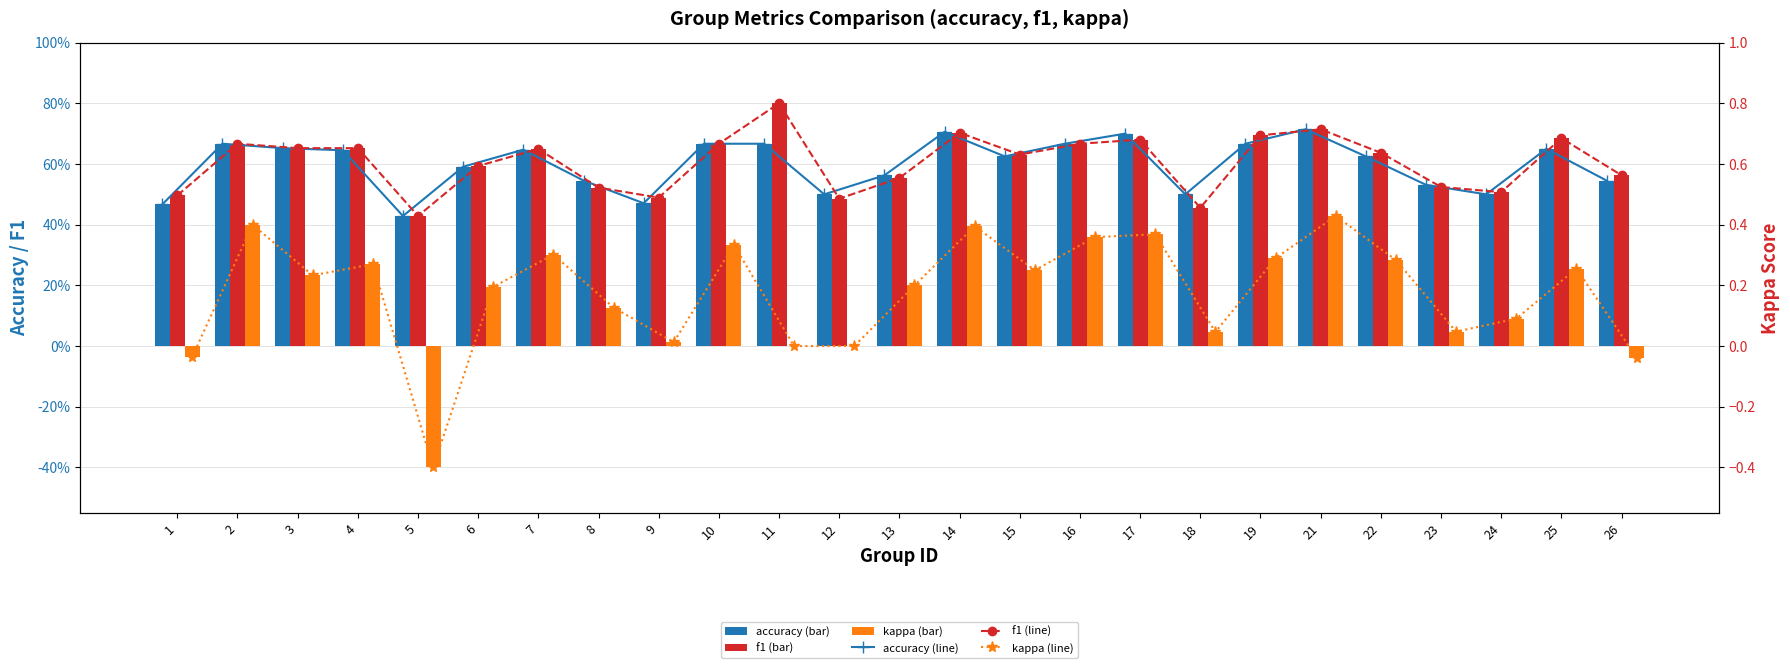

Which series has the largest total across all categories?

f1